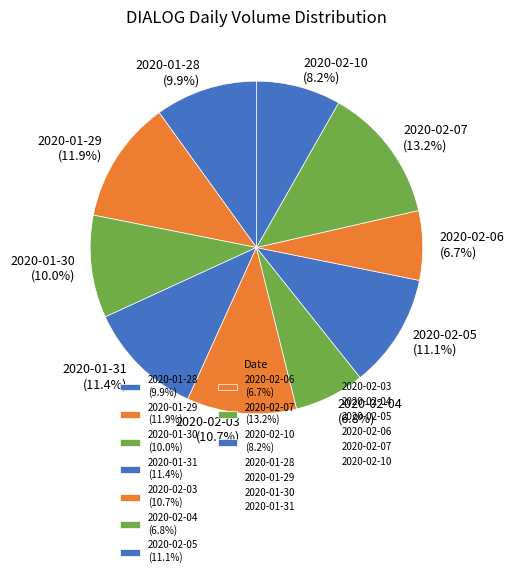

True or false: 2020-01-29 accounts for 12% of the total.

True